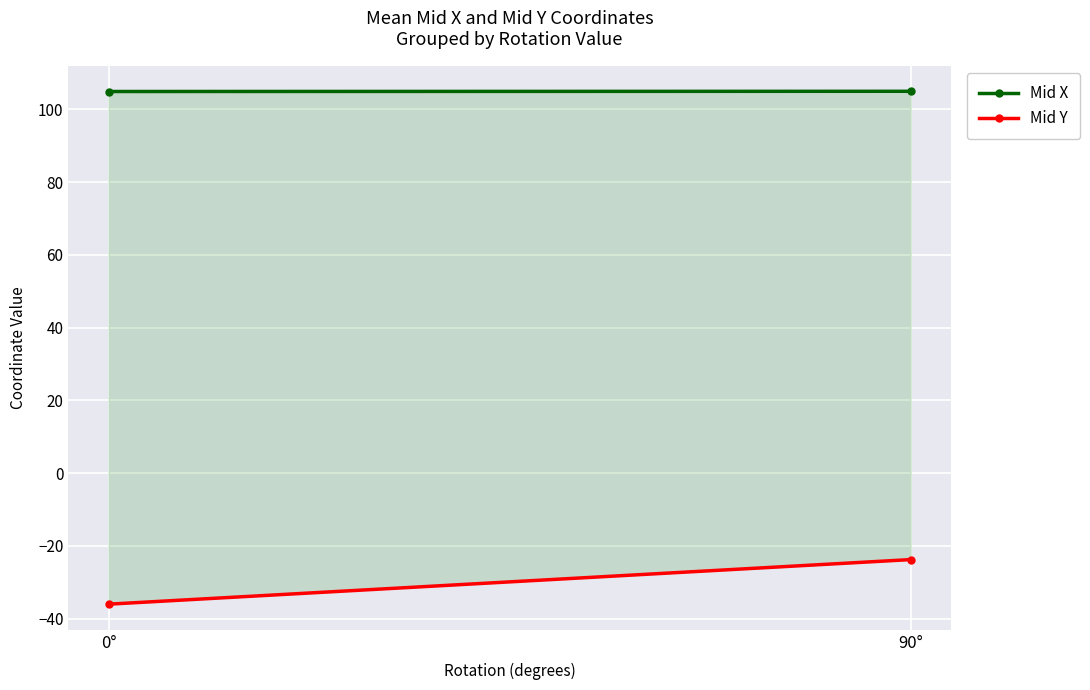

True or false: Mid Y has a value of -11.8 at 0°.

False